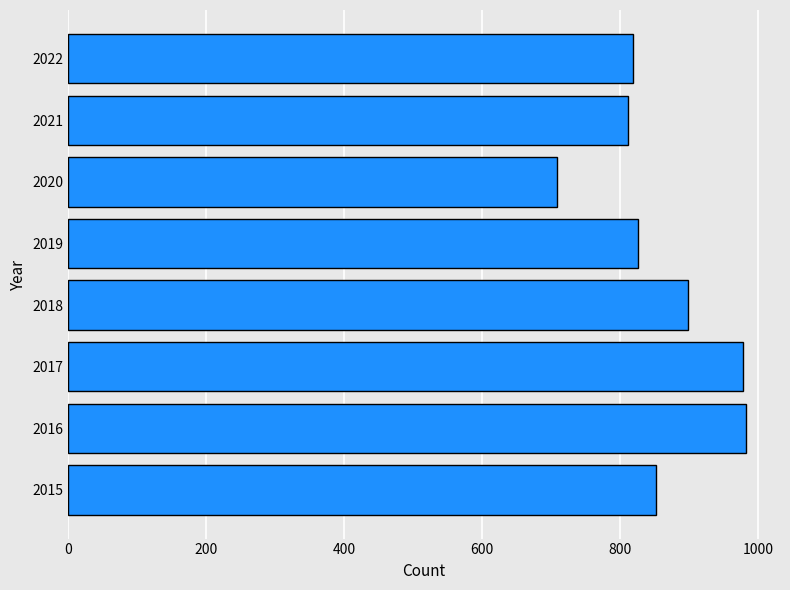

What is the difference between the maximum and minimum values?

275